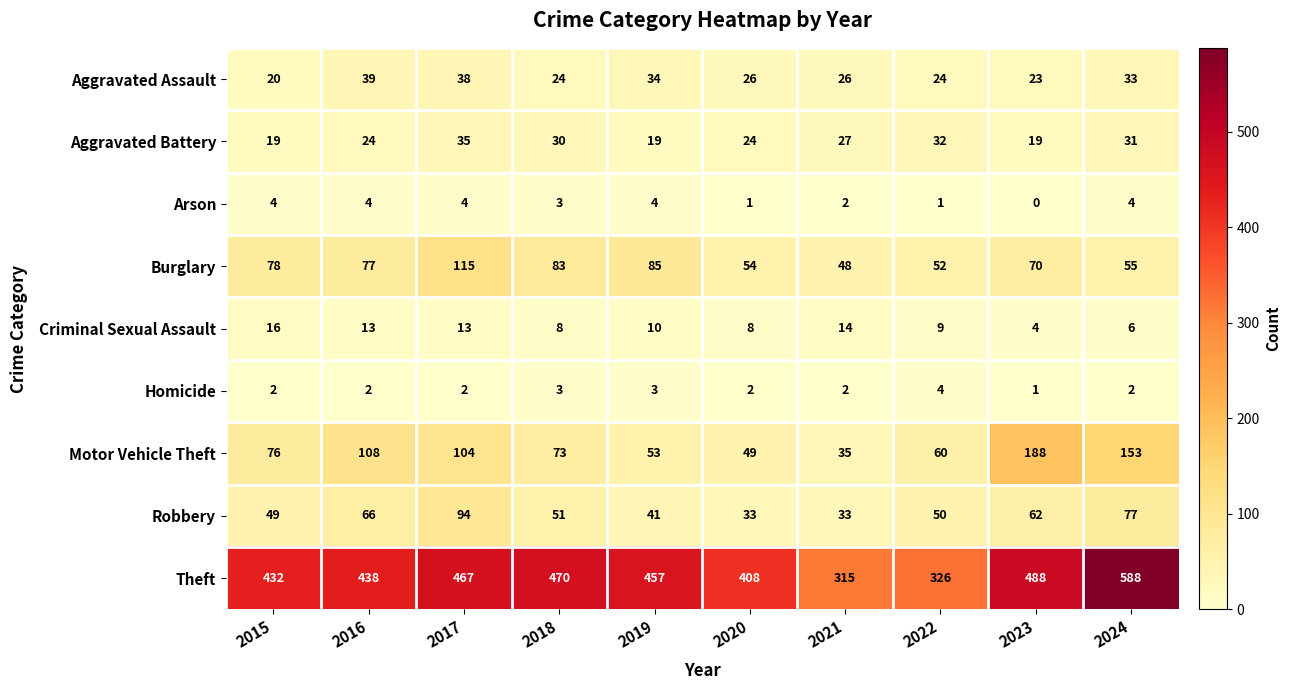

True or false: Robbery has a value of 32 at 2024.

False